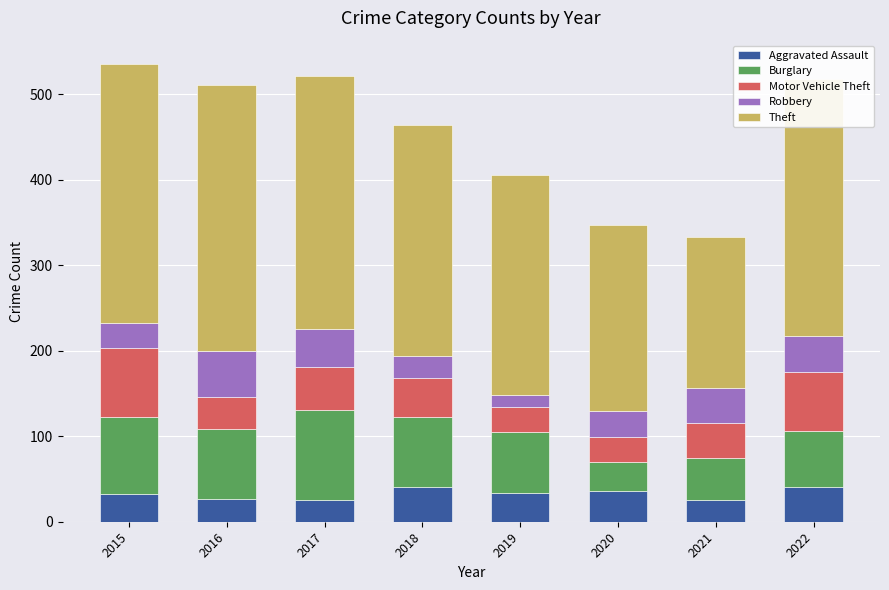

Are the bars grouped side by side (vs. stacked)?

No